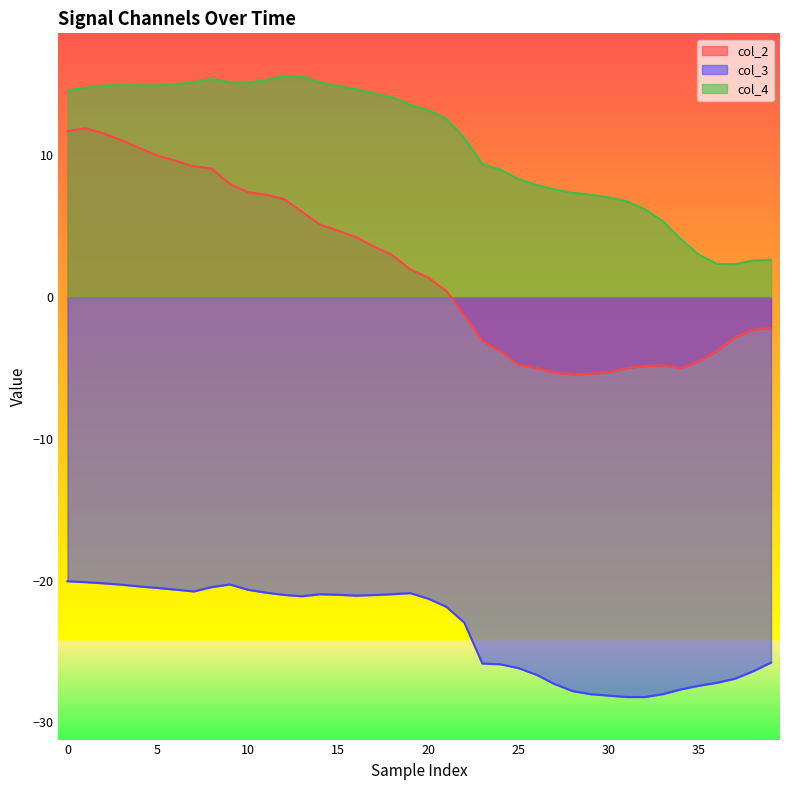

Does the chart display data point markers on the line(s)?

No